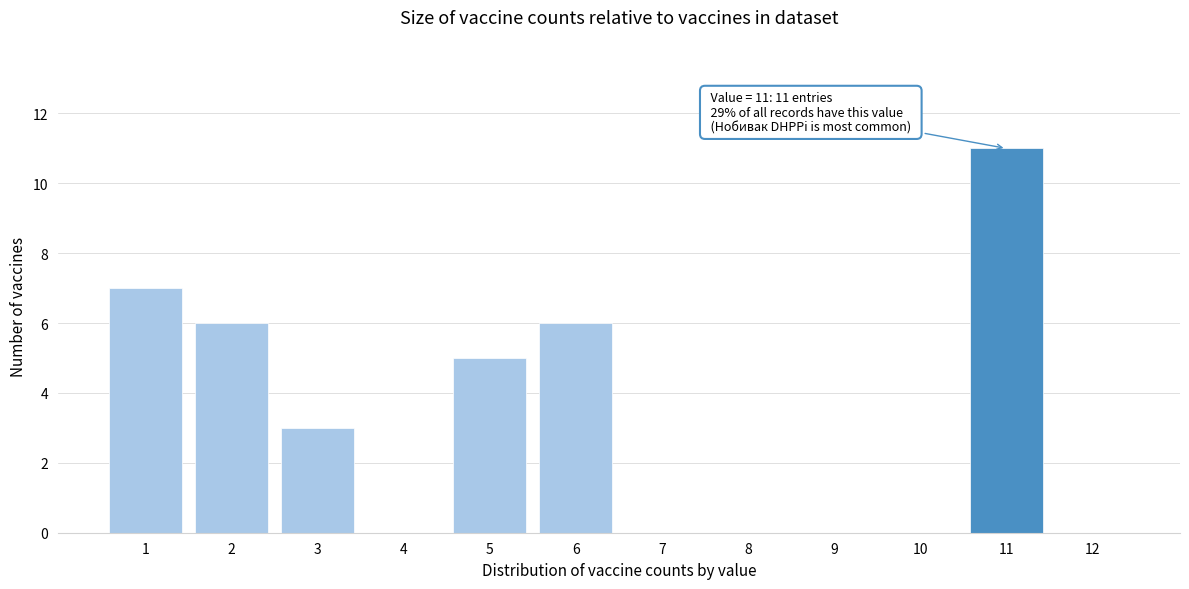

Reading left to right, what are all the values shown in this chart?

1=7	2=6	3=3	4=0	5=5	6=6	7=0	8=0	9=0	10=0	11=11	12=0